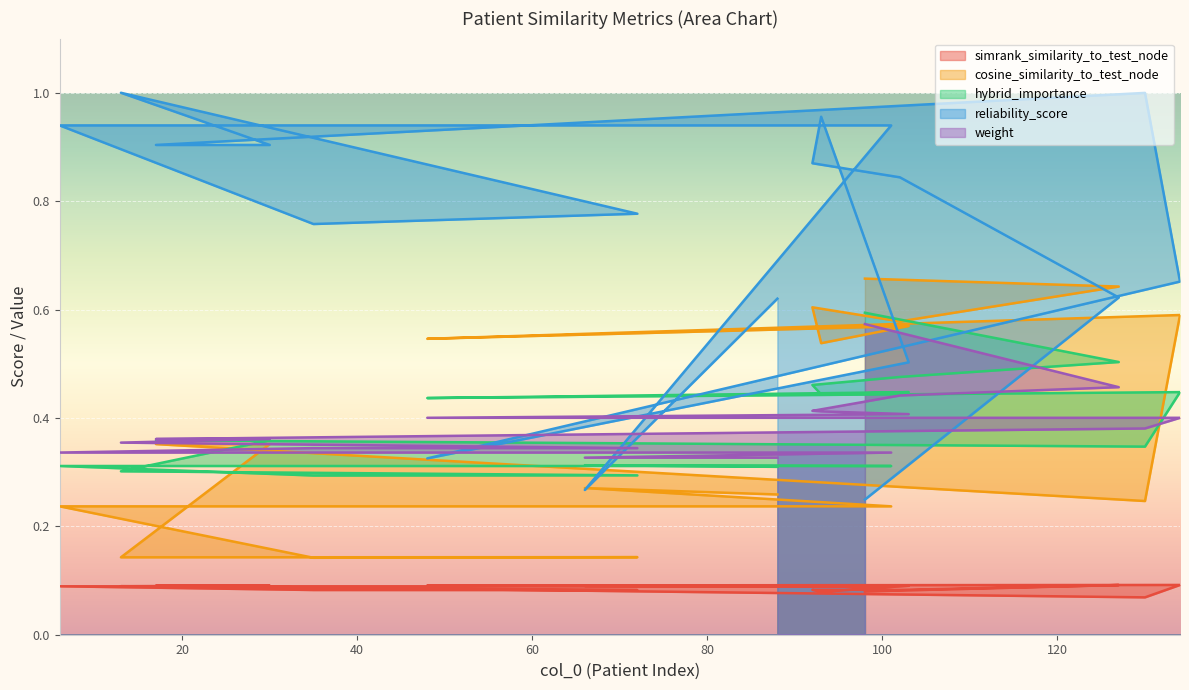

What is the highest value of the simrank_similarity_to_test_node series?

0.1